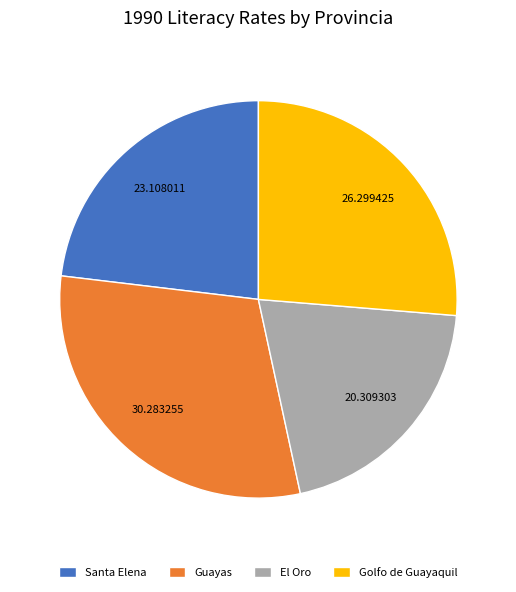

Which category has the biggest portion of the pie?

Guayas